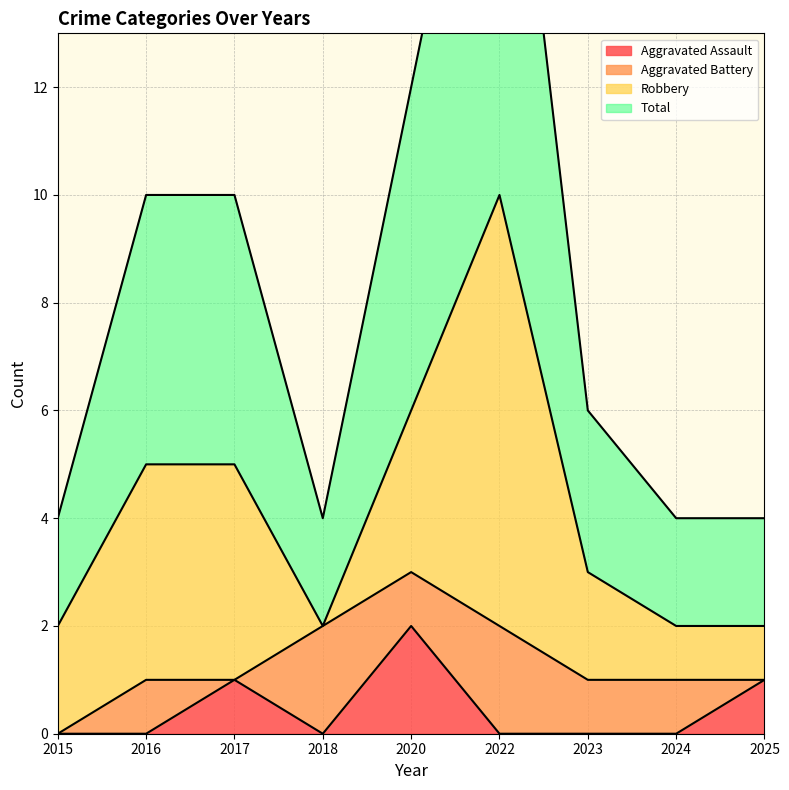

What is the approximate value of Total at 2017?

5